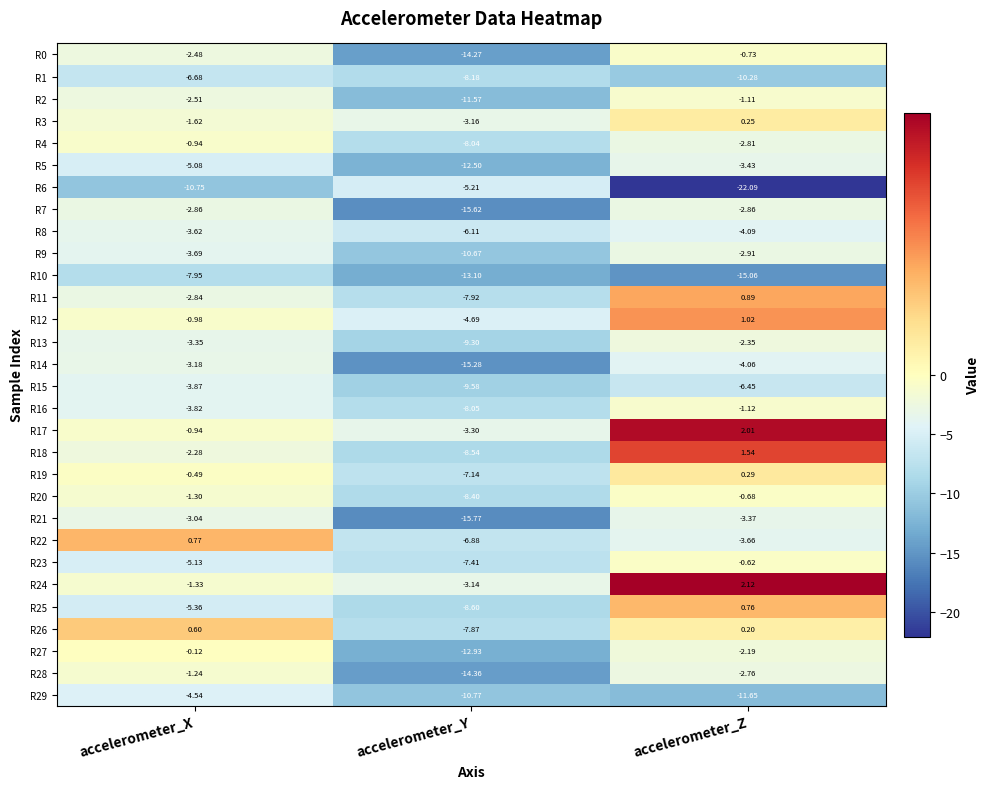

Which series changed the most between accelerometer_X and accelerometer_Z?

R6